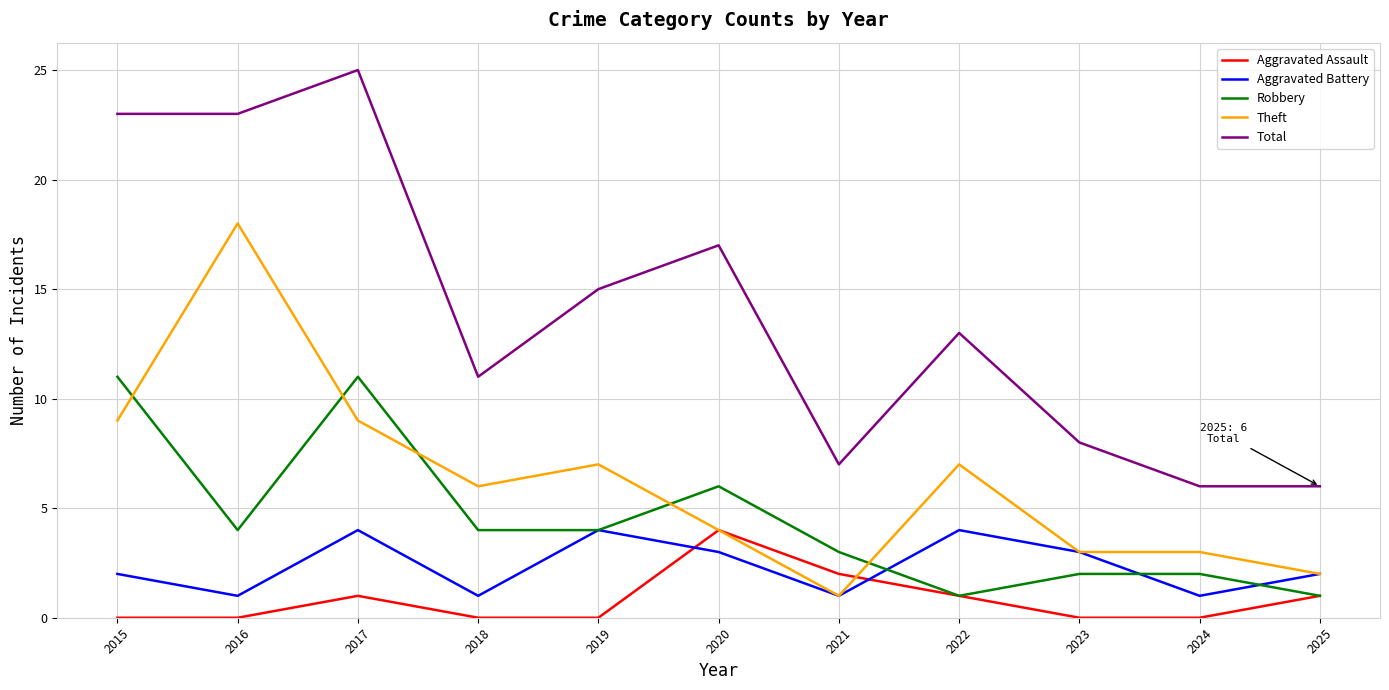

Does the chart have visible grid lines?

Yes